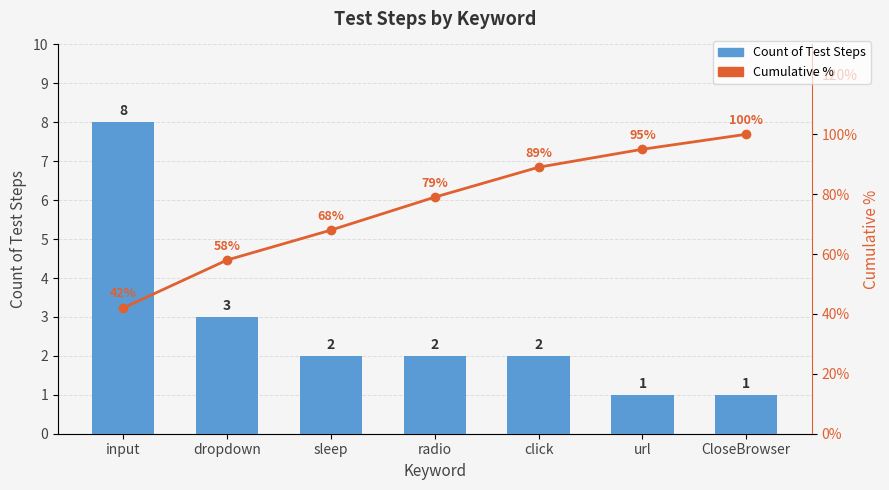

What is the sum of all Cumulative % values?

531